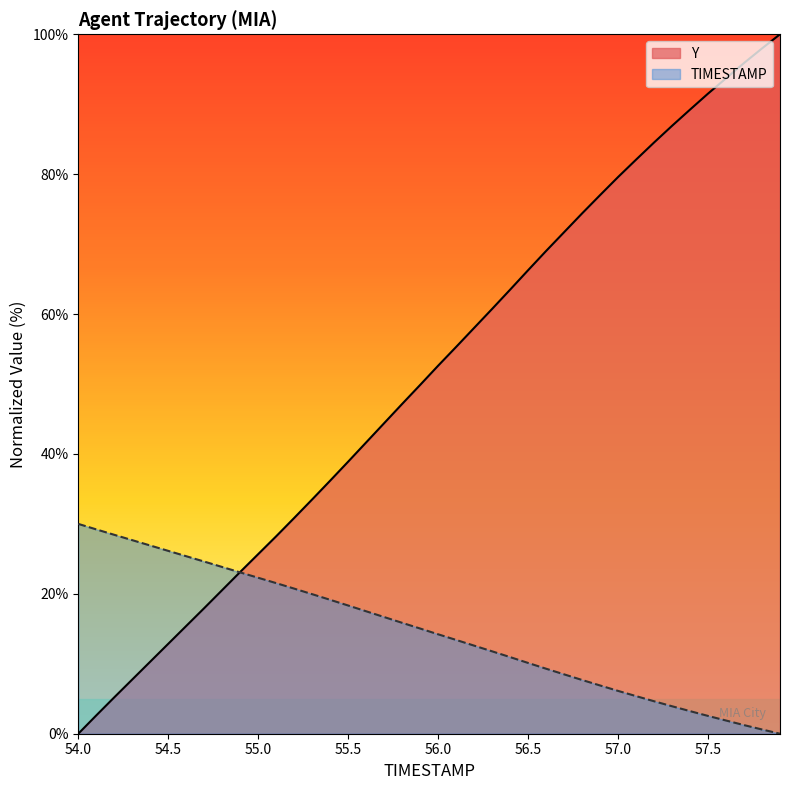

The Y series shows 60.6 at 55.5. True or false?

False